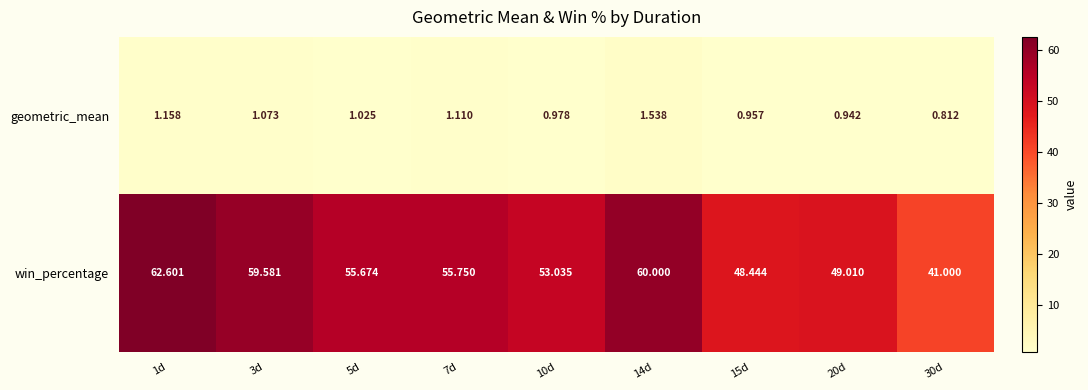

Which series has the largest total across all categories?

win_percentage